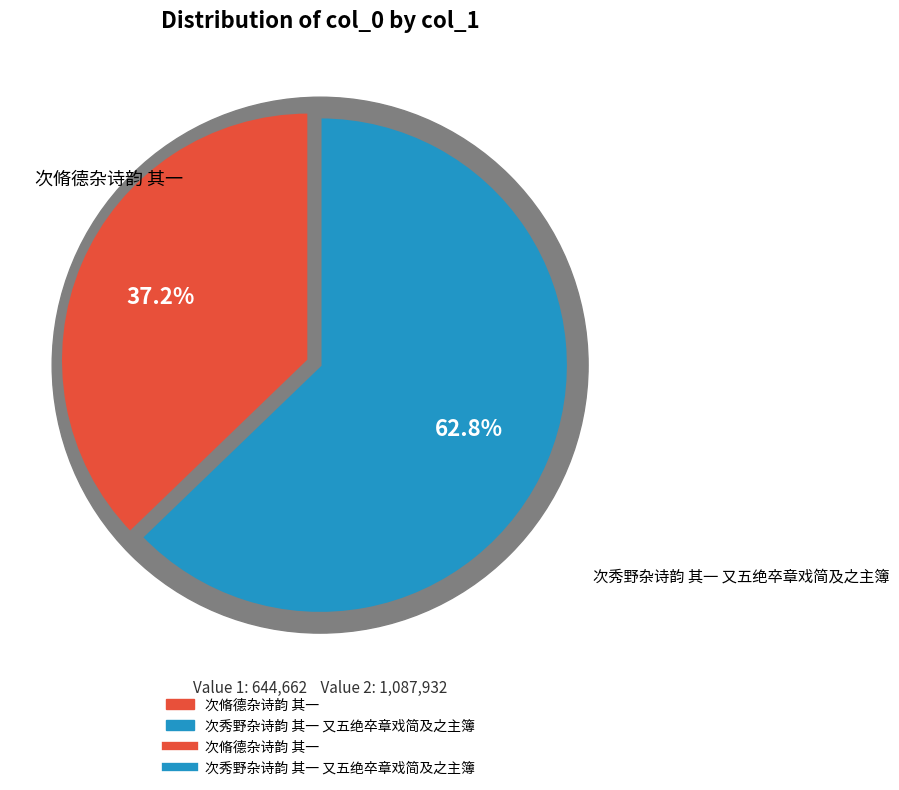

To the nearest percent, what percentage of the pie is 次秀野杂诗韵 其一 又五绝卒章戏简及之主簿?

63%